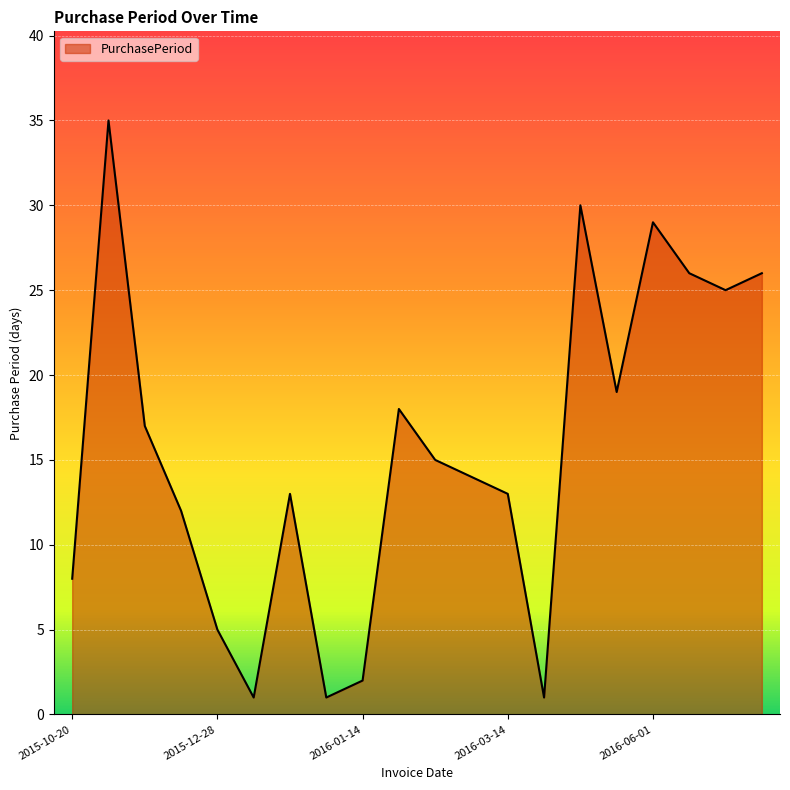

What is the maximum value shown in the chart?

35